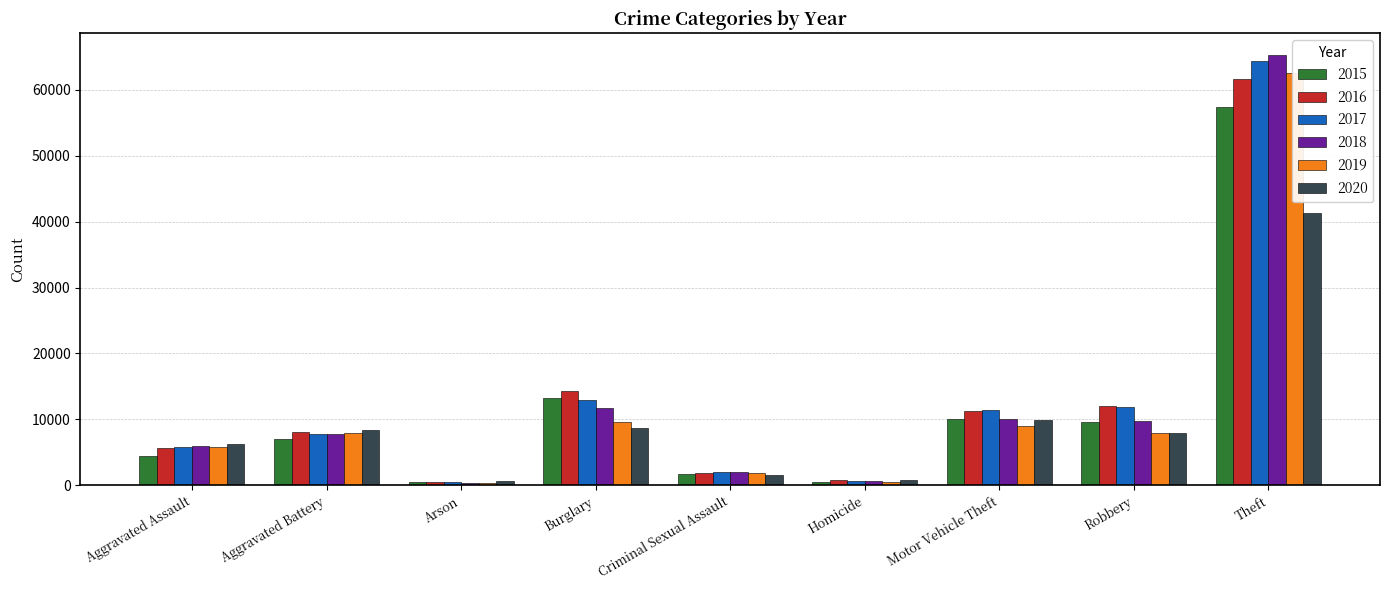

What is the difference between the 2018 values at Aggravated Assault and Burglary?

5745